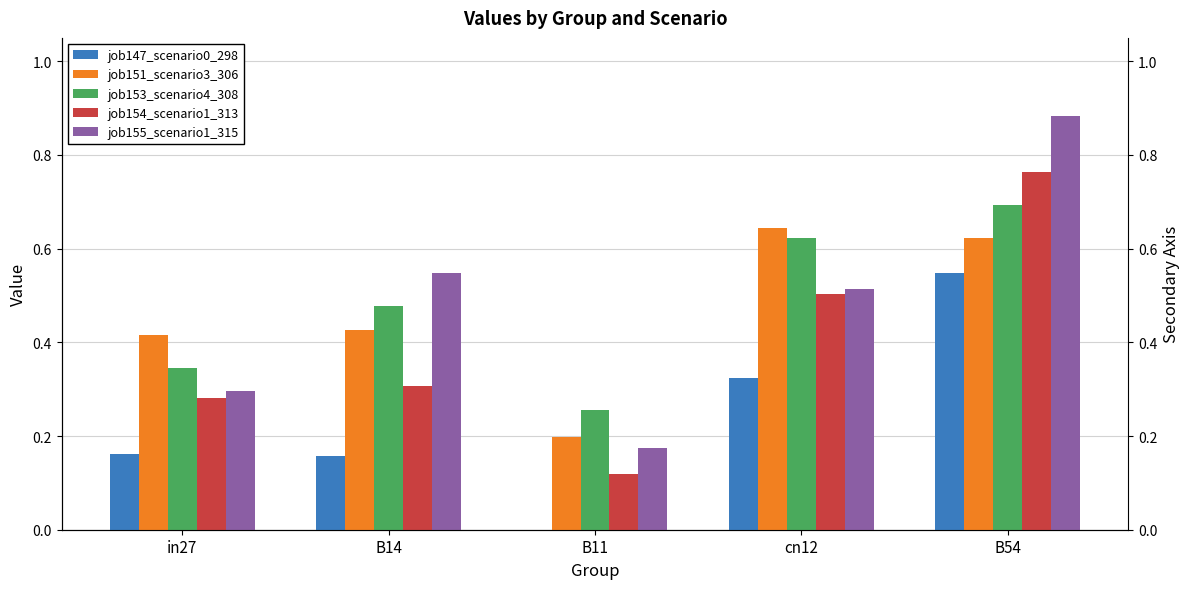

Does the chart contain stacked bars?

No